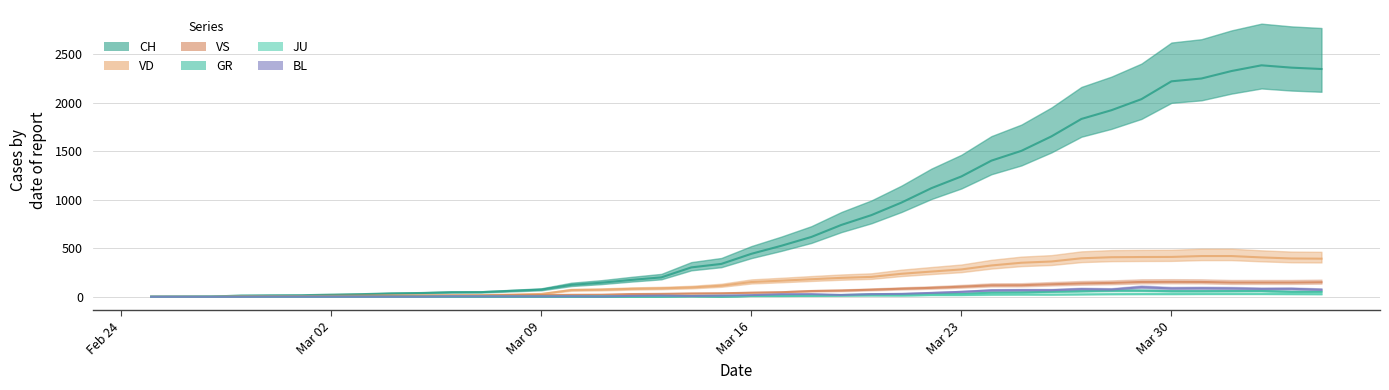

At which category is the sum across all series the highest?

2020-04-02